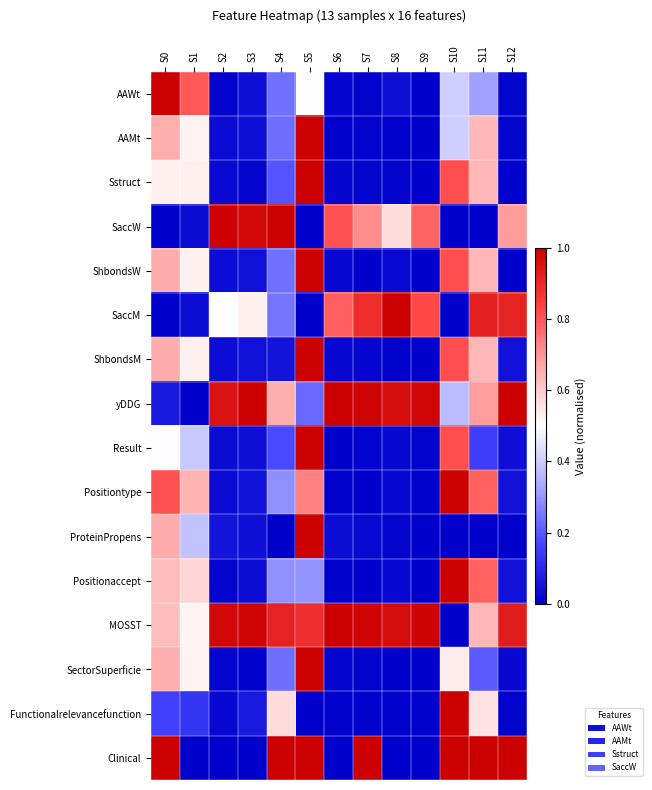

Rank the series at S8 from lowest to highest value.

Clinical, SectorSuperficie, ShbondsM, Functionalrelevancefunction, AAMt, Sstruct, ProteinPropens, Positionaccept, Result, Positiontype, ShbondsW, AAWt, SaccW, MOSST, yDDG, SaccM